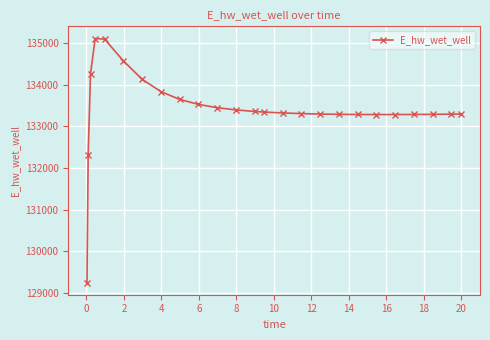

What is the difference between the maximum and second lowest values?

2800.7